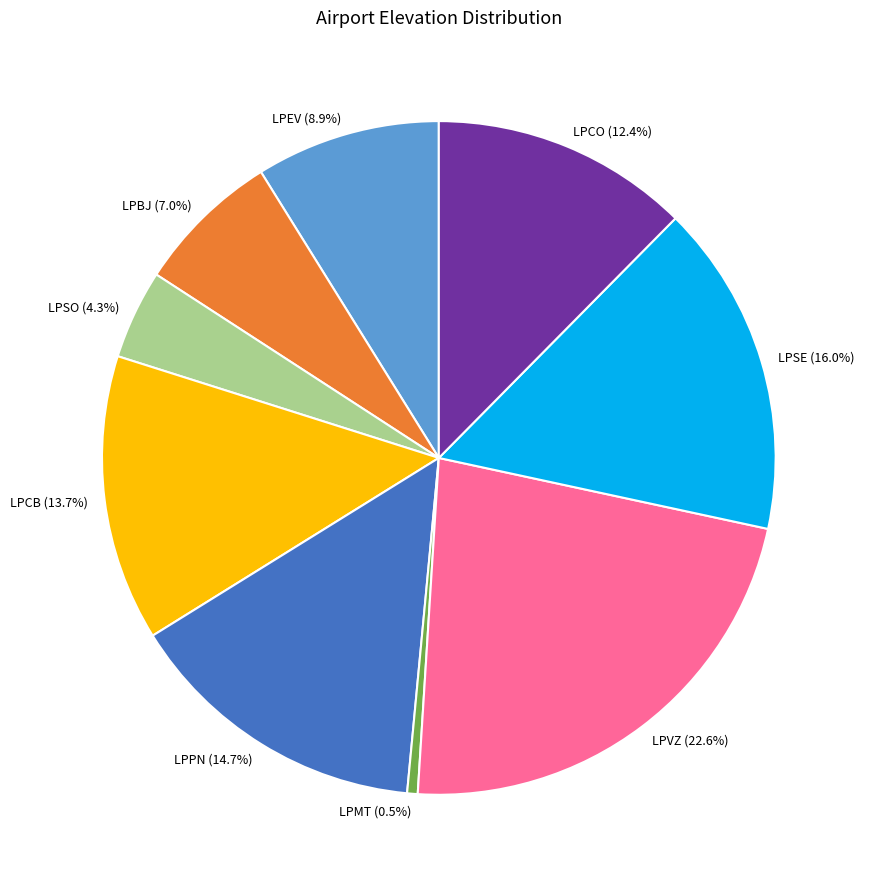

To the nearest percent, what is the combined percentage of LPPN and LPCO?

27%